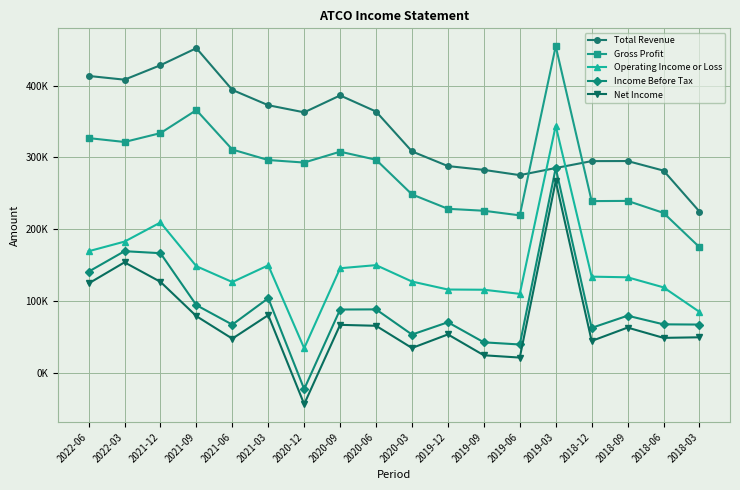

What position from the right is 2021-06?

14